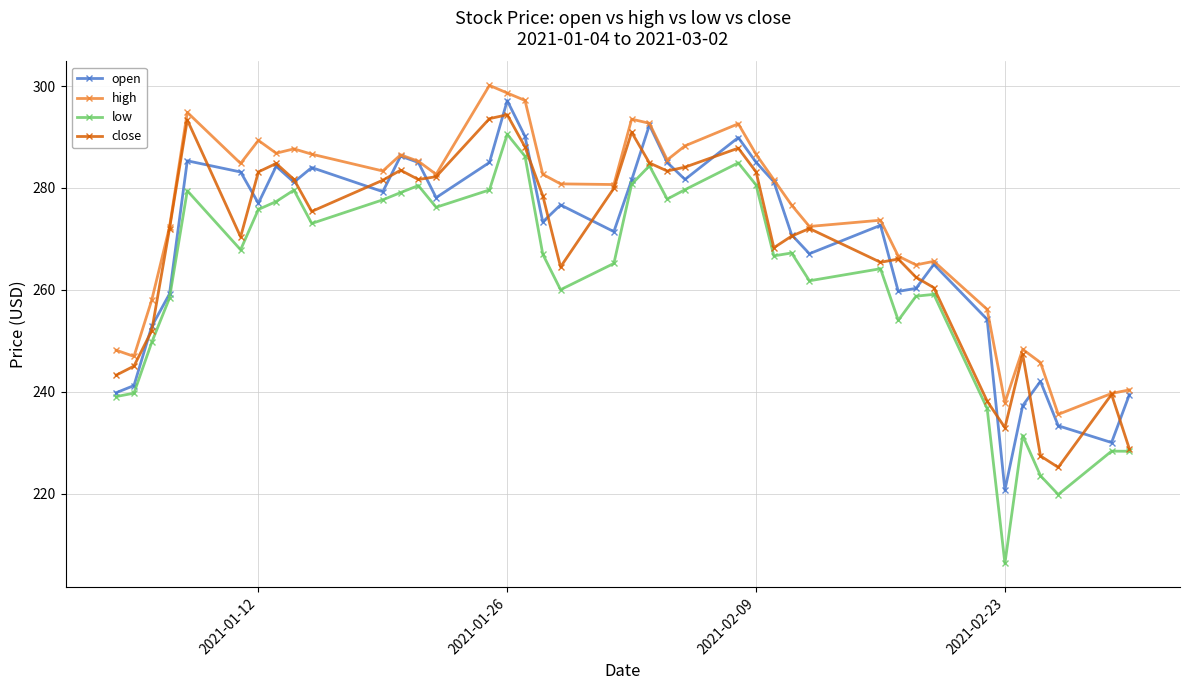

What is the highest value of the high series?

300.1